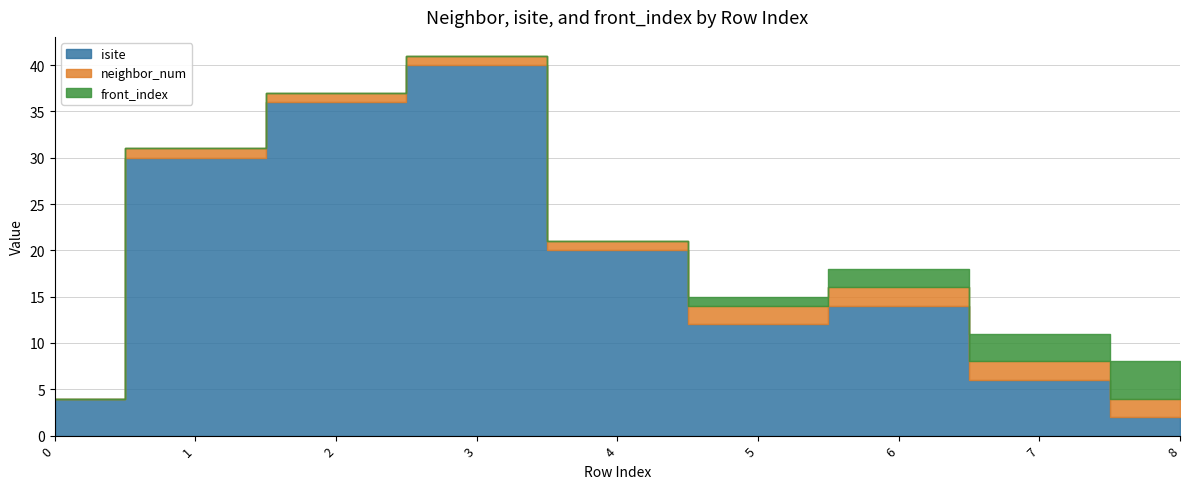

Which series ends up on top after the final intersection of front_index and isite?

front_index